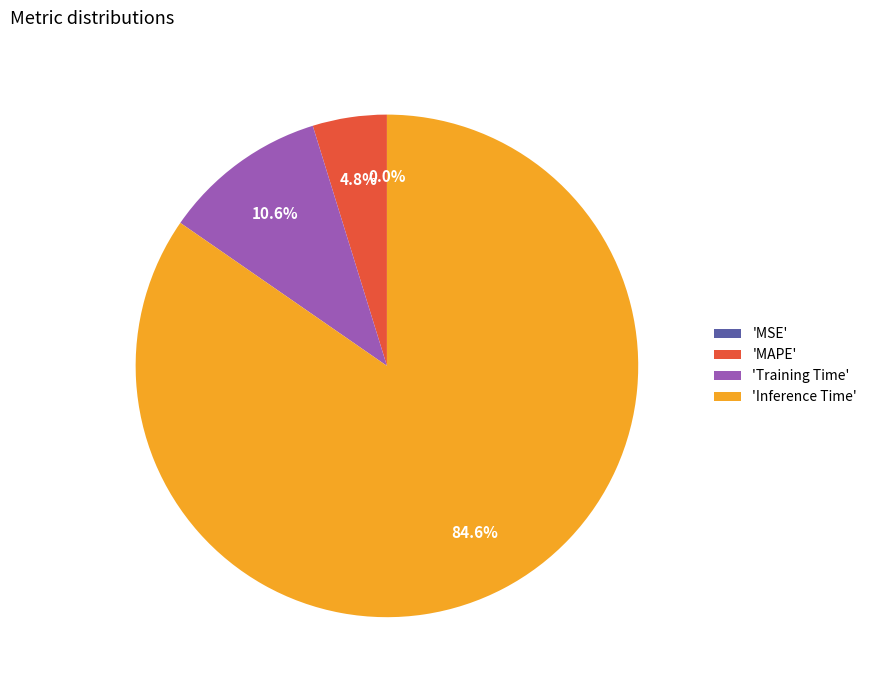

What percentage is NOT represented by 'MAPE'?

95.2%